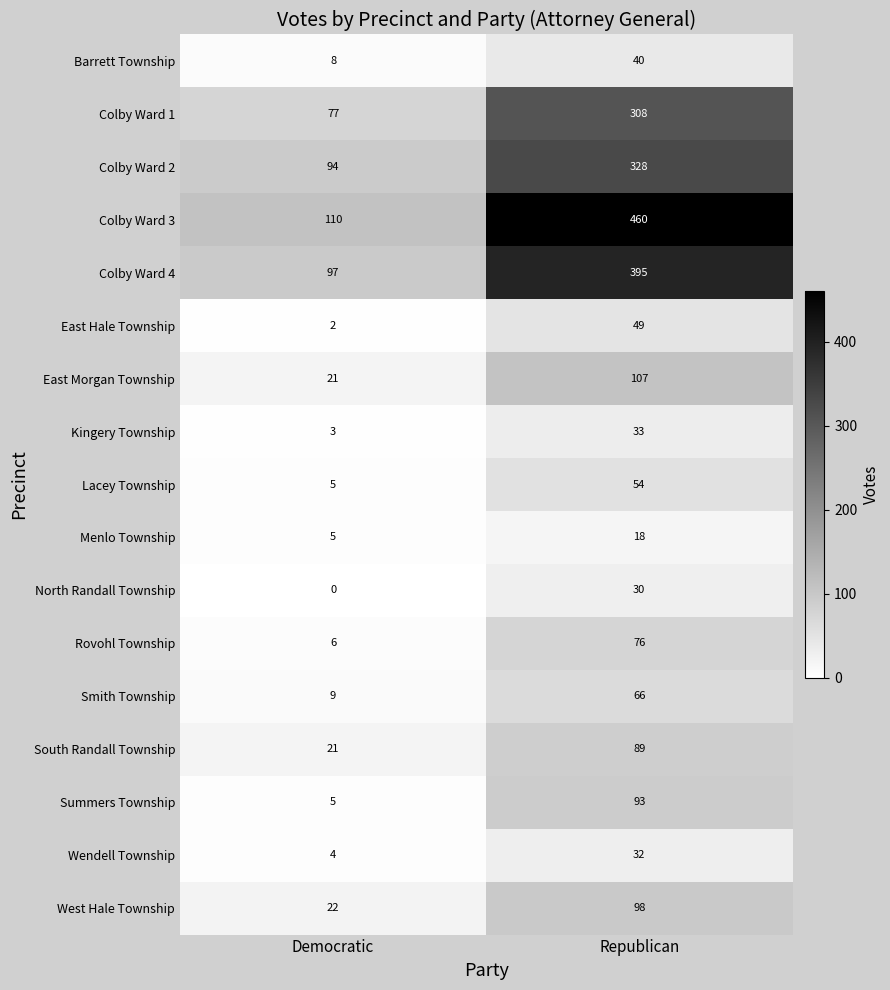

What is the maximum value for Colby Ward 1?

308